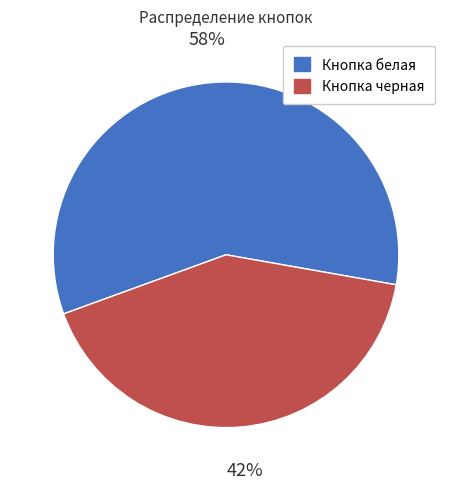

Which category has the biggest portion of the pie?

Кнопка белая